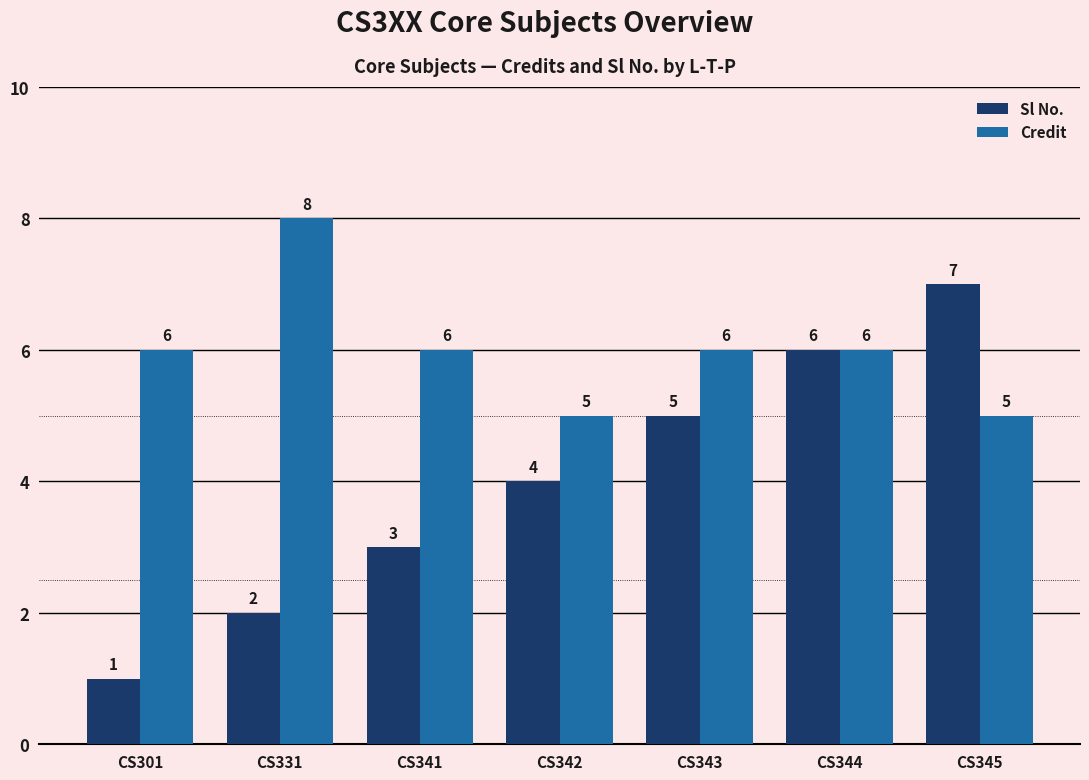

What is the spread (max minus min) of values at CS301?

5